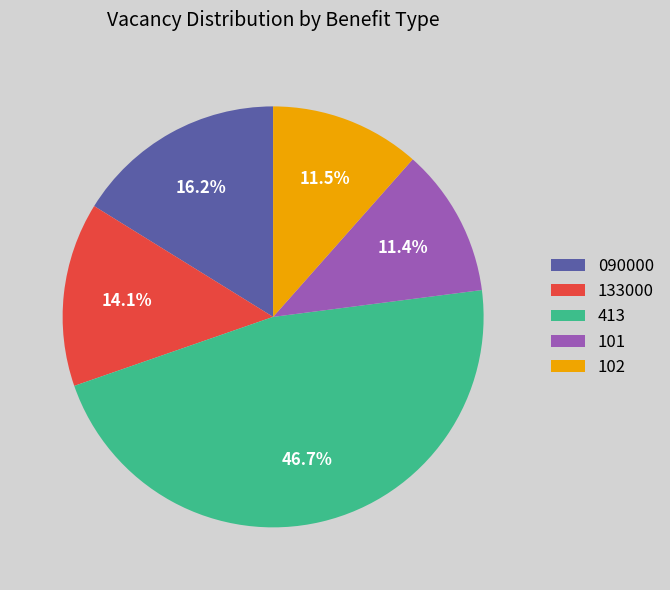

Does 102 account for over 50% of the chart?

No